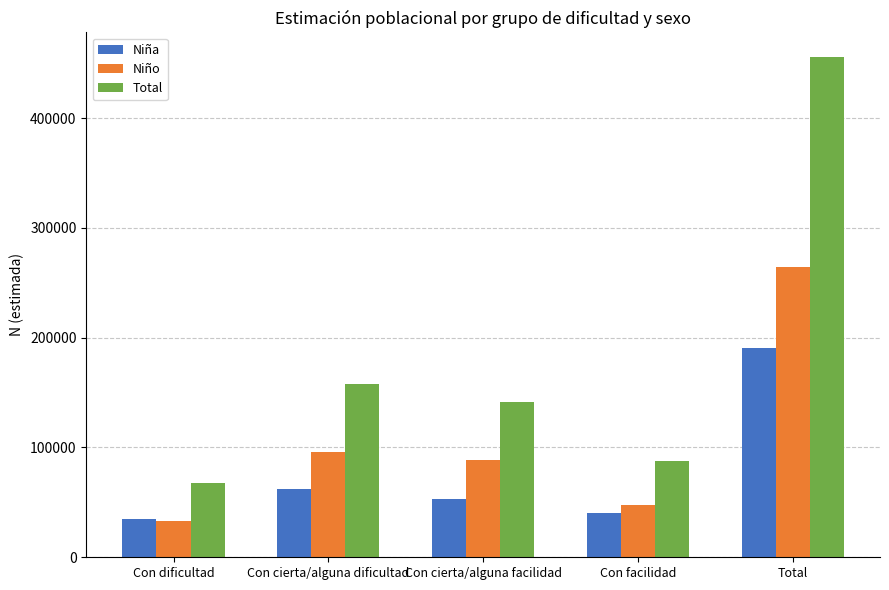

At which category does the chart reach its peak across all series?

Total